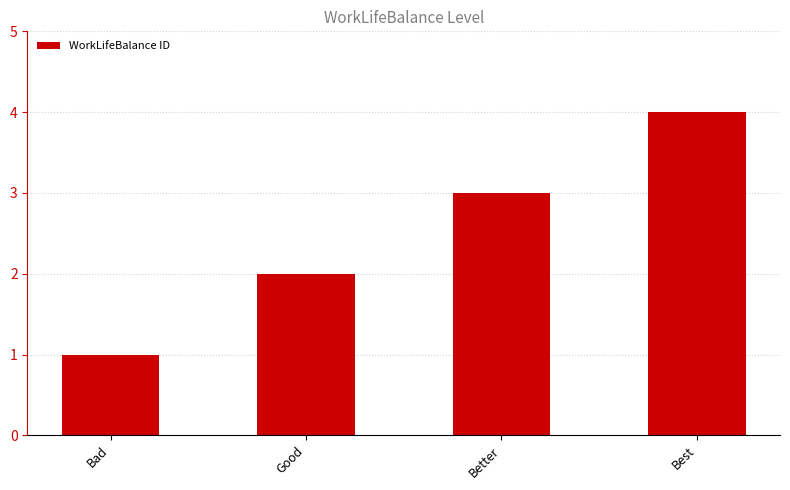

What is the maximum value shown in the chart?

4